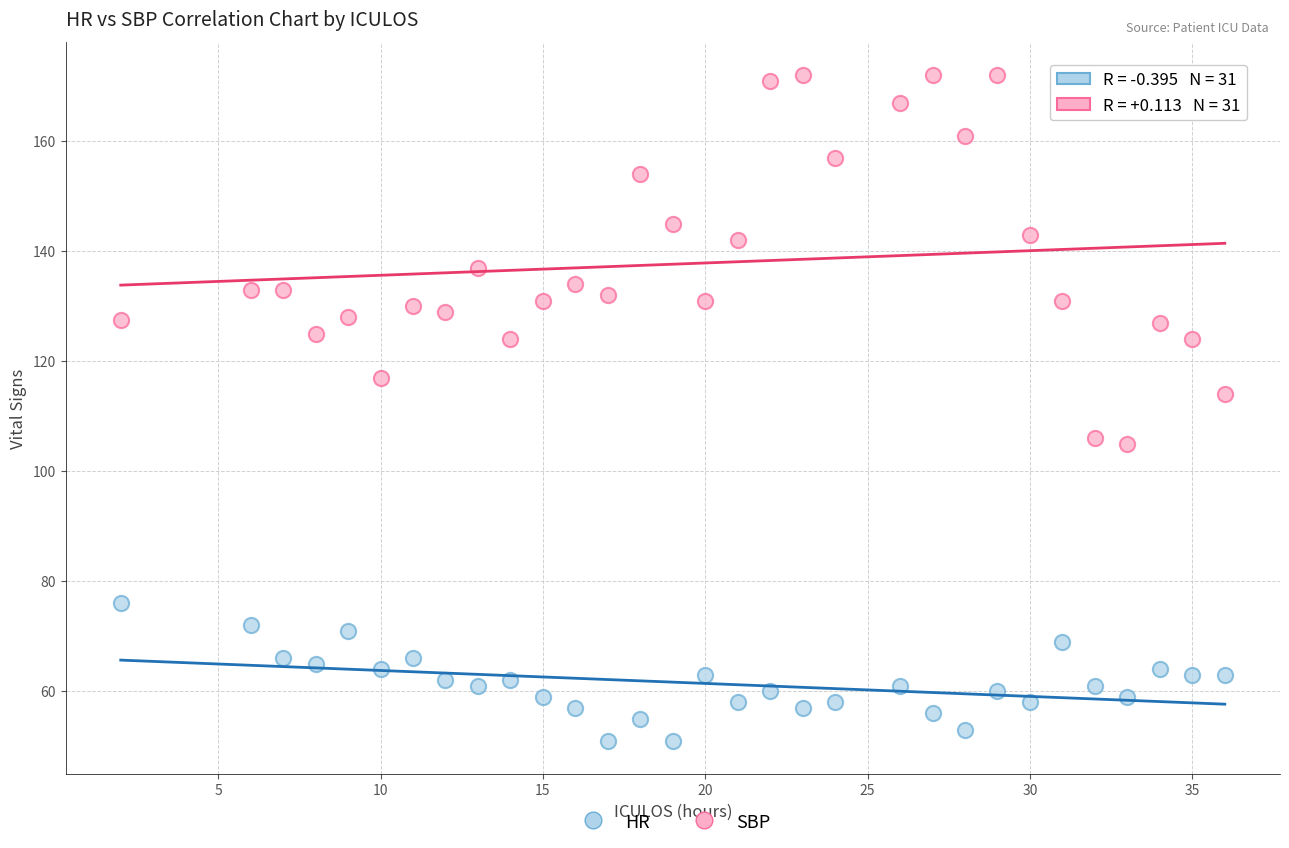

Across all series, what Y value is closest to 111?

114.0